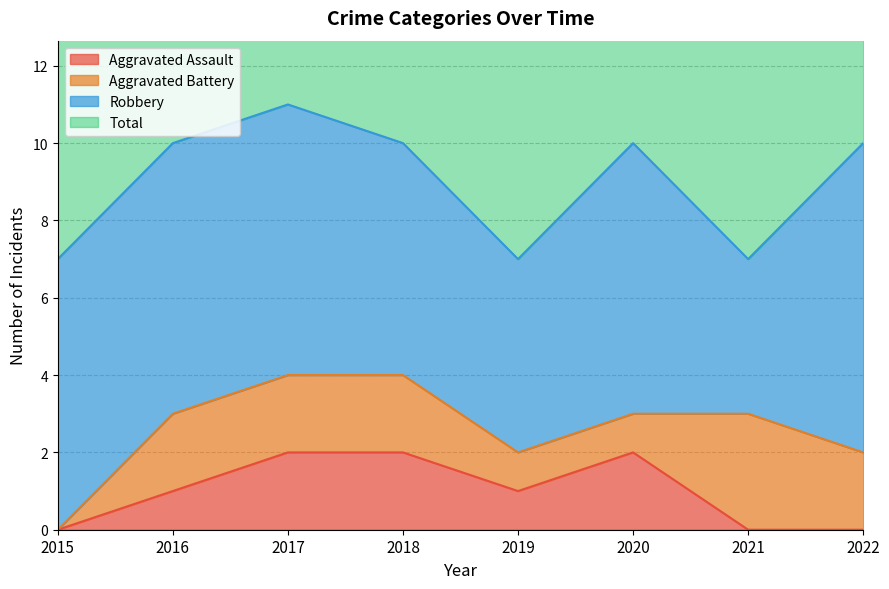

The Aggravated Assault series shows 0 at 2022. True or false?

True